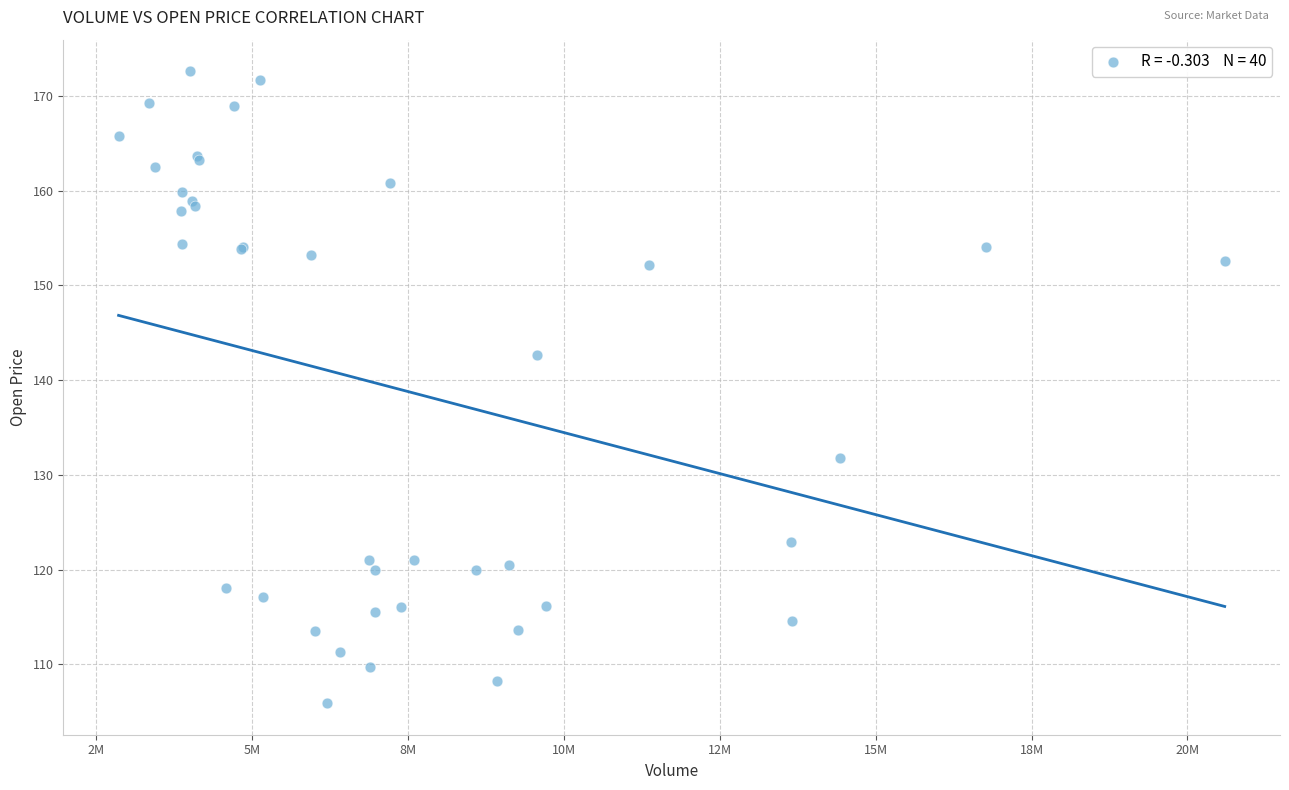

What Y value in the scatter plot is closest to 139?

142.7